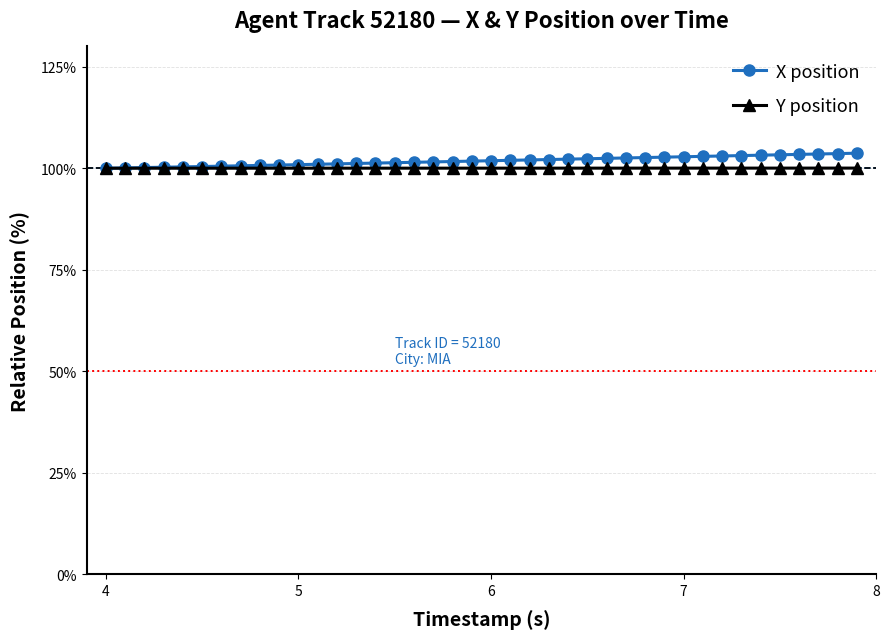

What is the value of the X position point at the 33rd from the left?

103.0